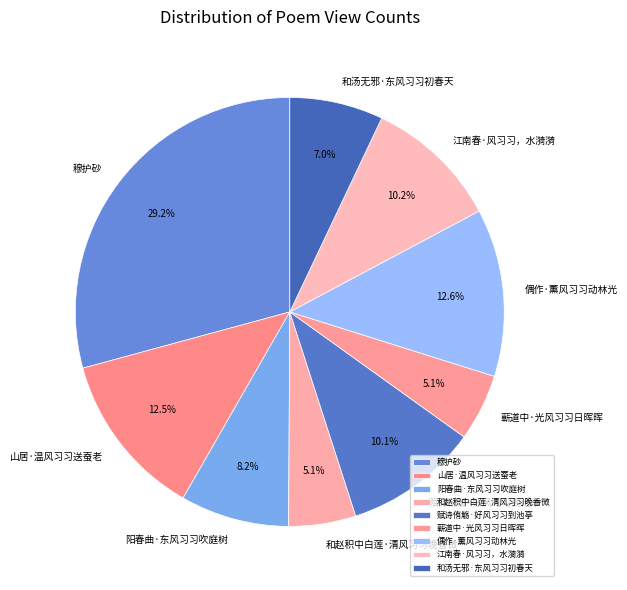

To the nearest percent, what portion does 偶作·薰风习习动林光 represent?

13%